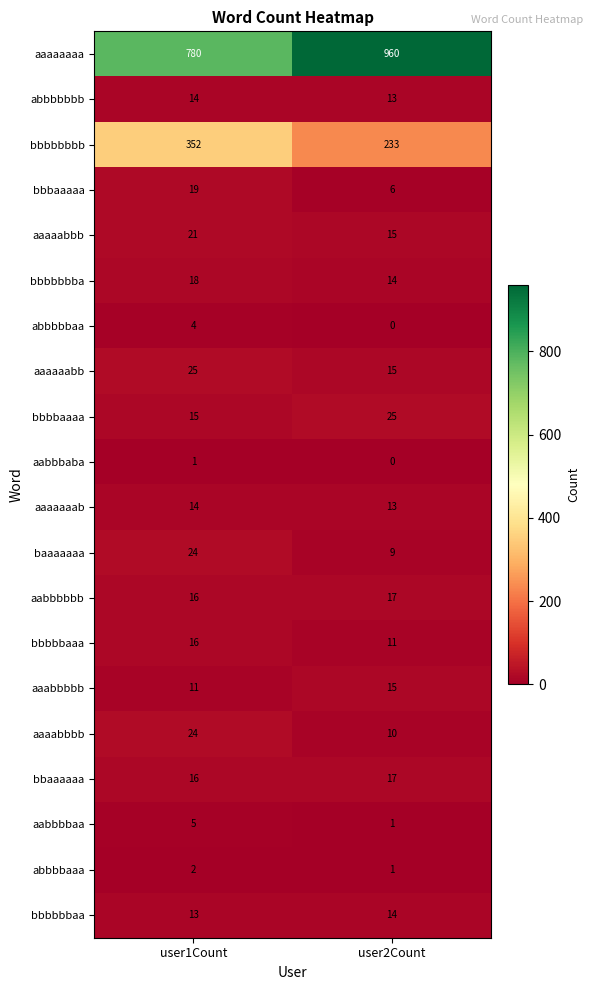

True or false: aabbbbaa has a value of 2 at user1Count.

False